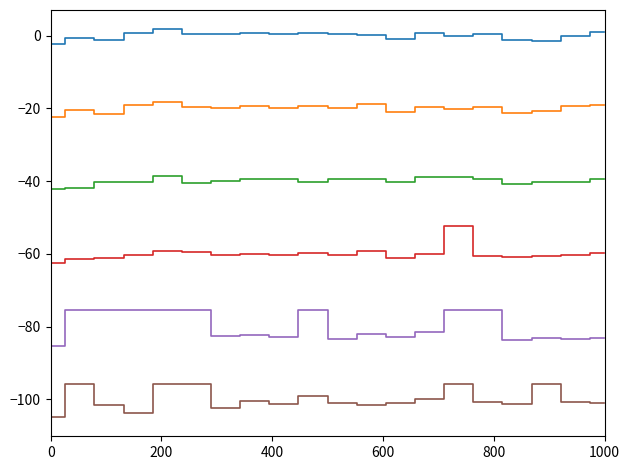

What is the smallest value displayed?

-104.9